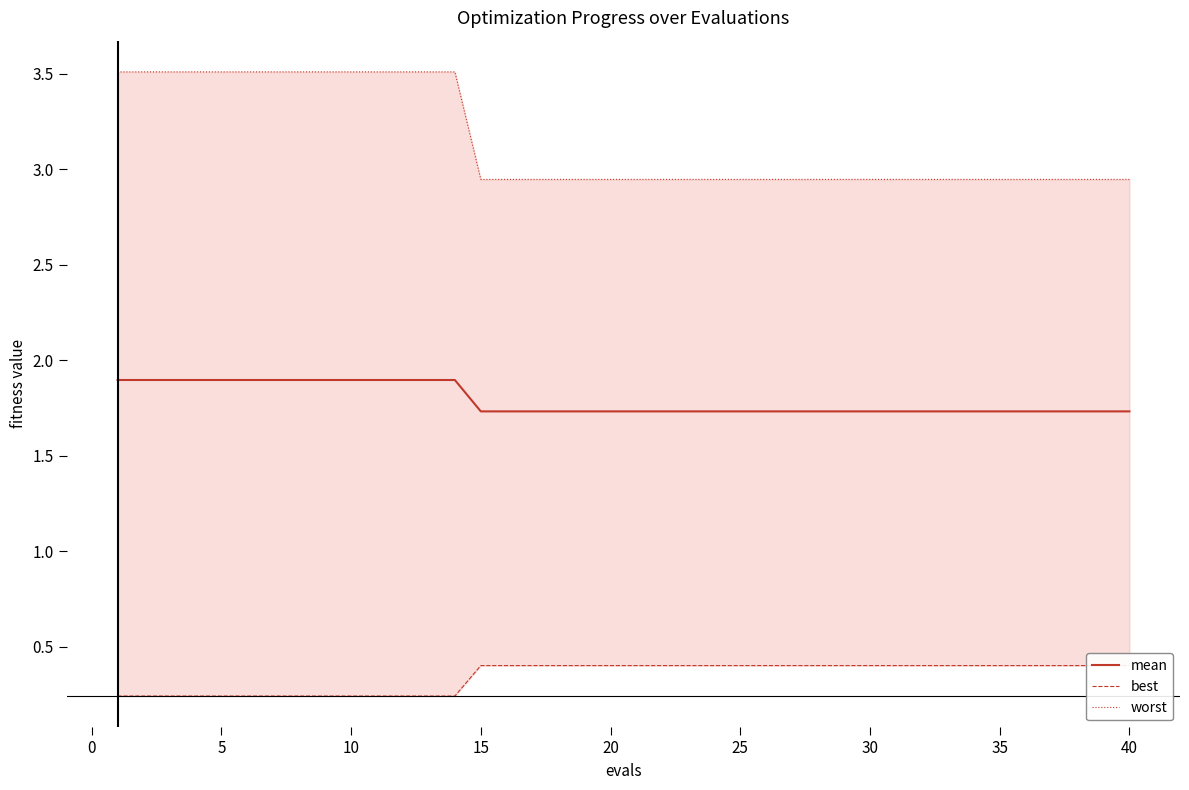

The value of mean at 5 is 1.9. True or false?

True